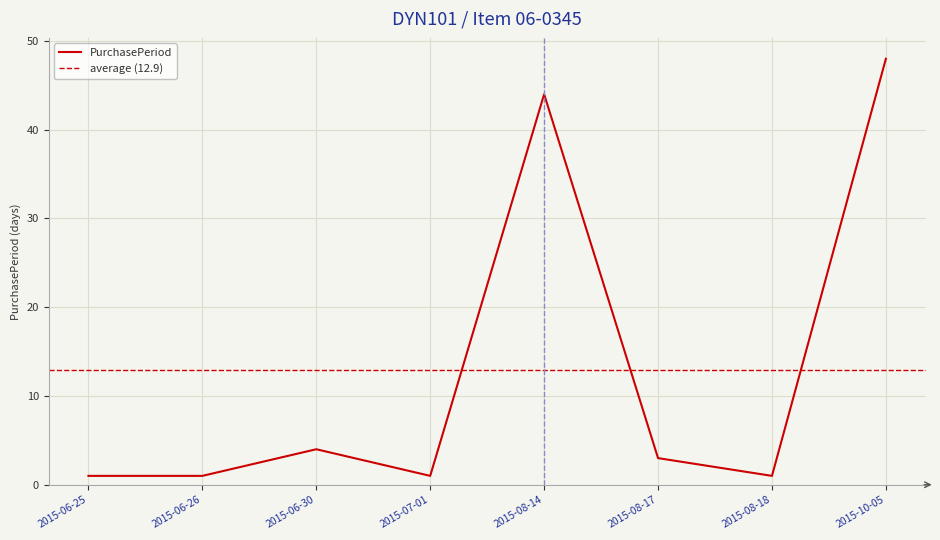

Reading left to right, list all the values displayed in this chart.

2015-06-25=1	2015-06-26=1	2015-06-30=4	2015-07-01=1	2015-08-14=44	2015-08-17=3	2015-08-18=1	2015-10-05=48